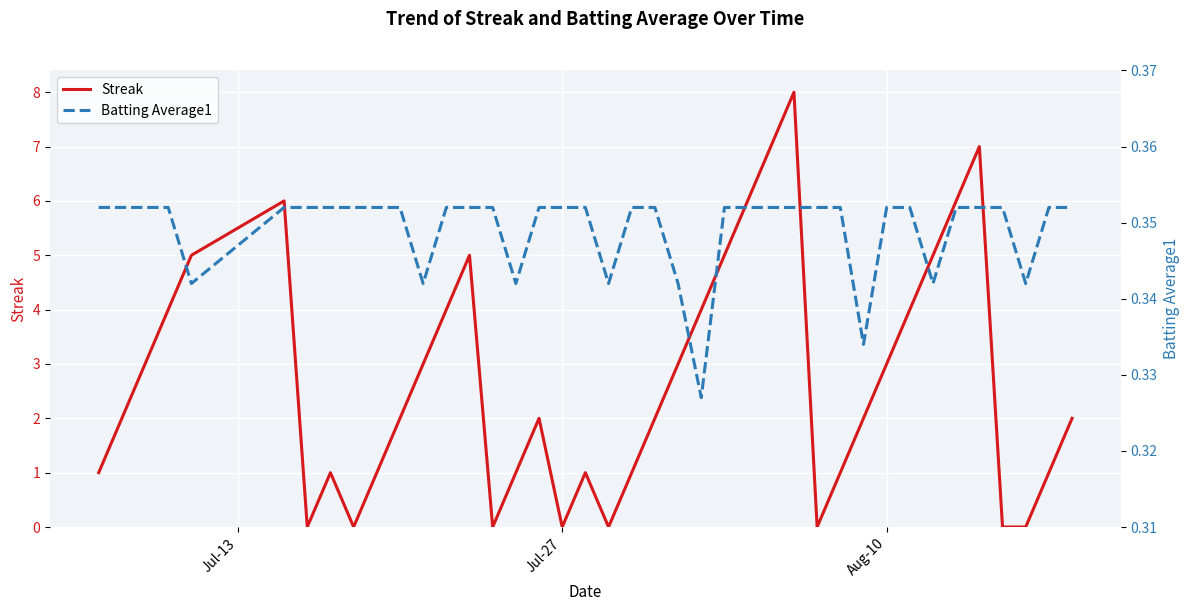

In Streak, how many points are higher than both neighbors (excluding endpoints)?

7